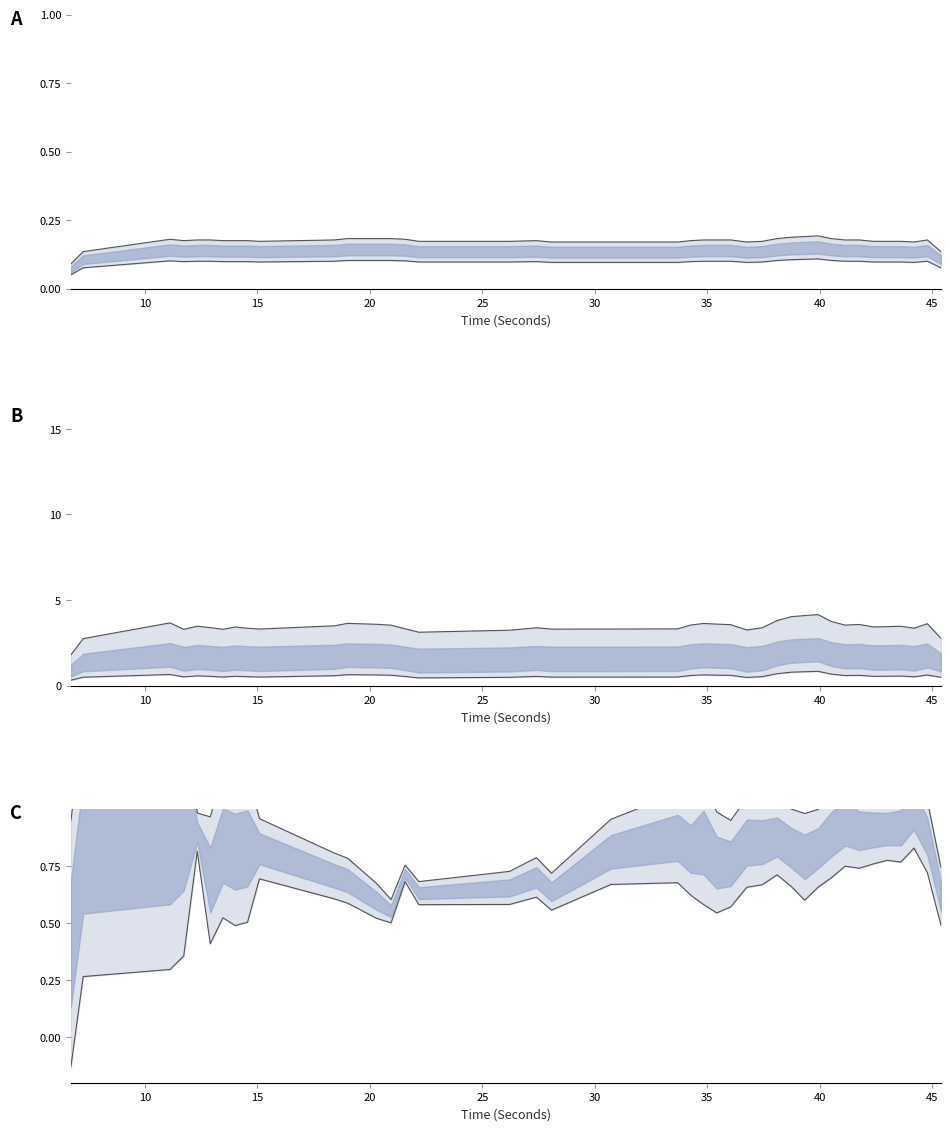

What are all the series names shown in the legend?

QRSWaveLength_ECG upper, QRSWaveLength_ECG lower, QRSWaveSkew_ECG upper, QRSWaveKurt_ECG lower, ratioQSArea_ECG lower, ratioDirectionQRS_ECG upper